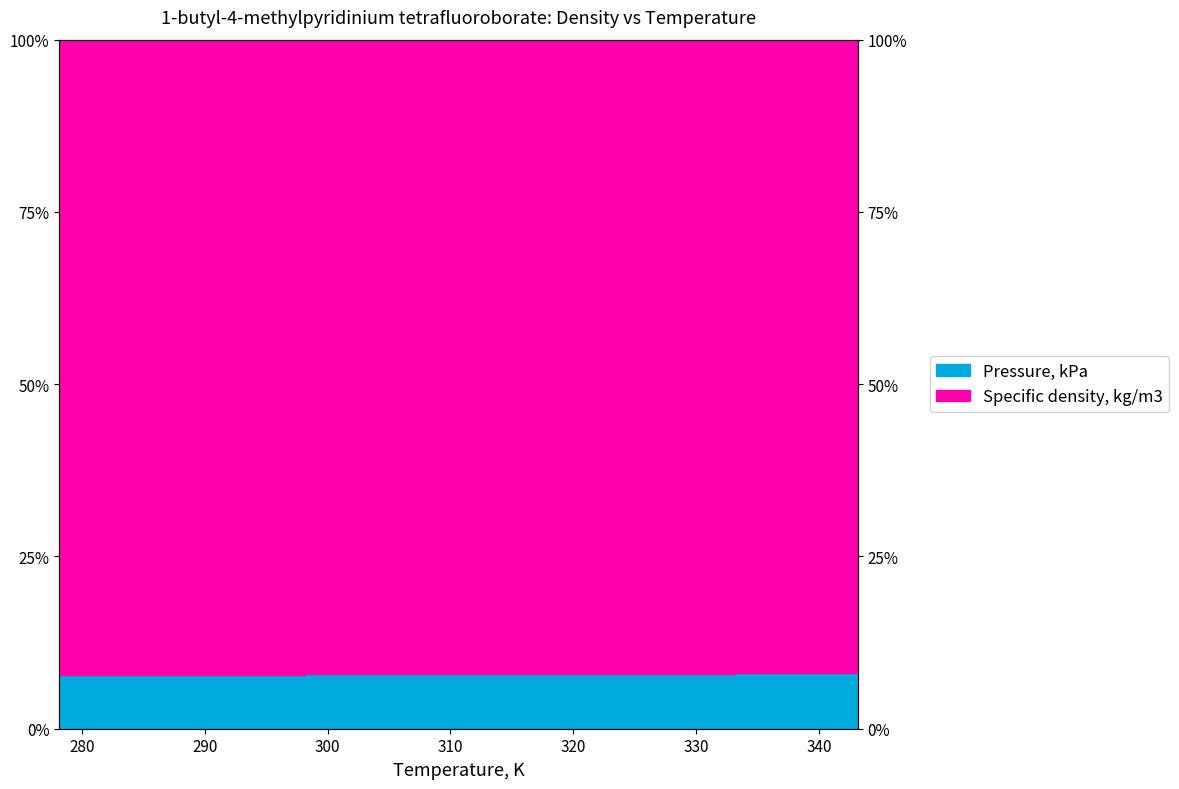

Reading right to left, what are all the values shown in this chart?

343.14=8.0	333.14=8.0	313.13=7.9	298.13=7.9	293.16=7.8	283.17=7.8	278.16=7.8